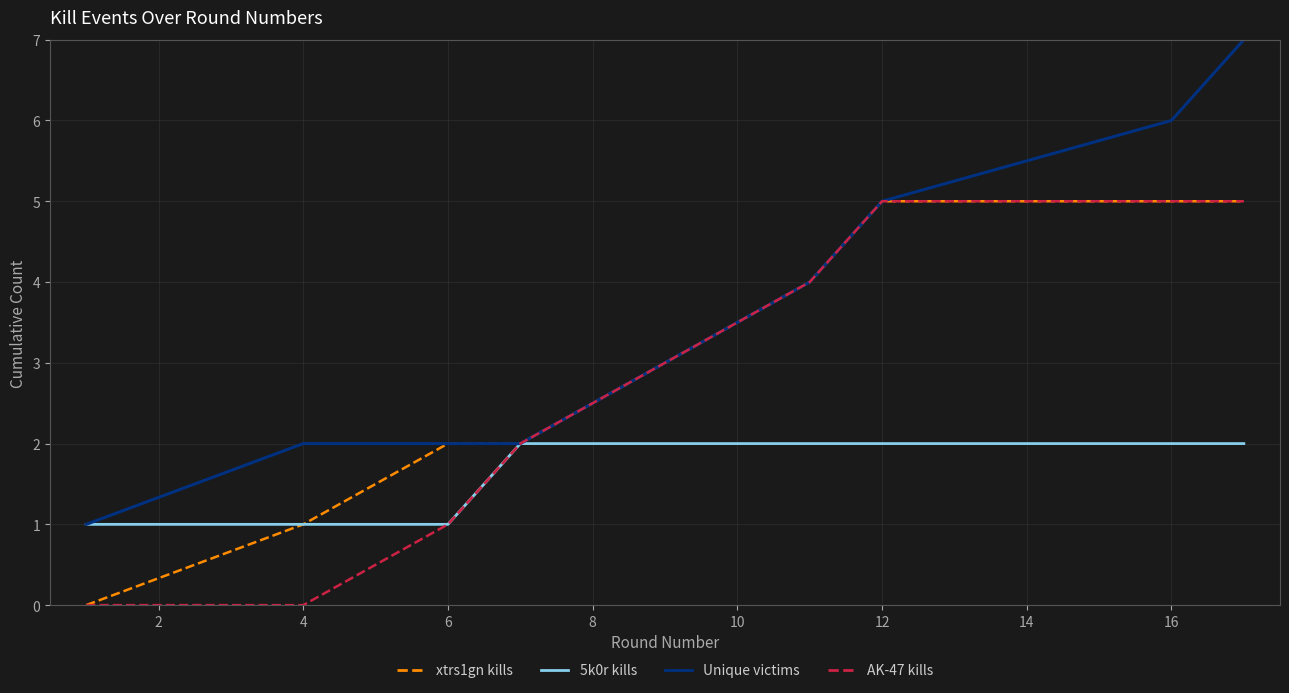

Which series has the widest spread of values?

Unique victims